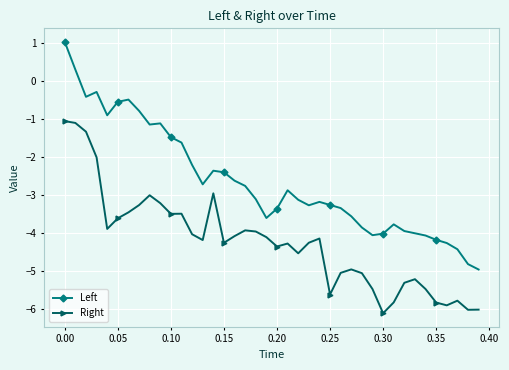

What is the value of the Left point at the 14th from the left?

-2.7